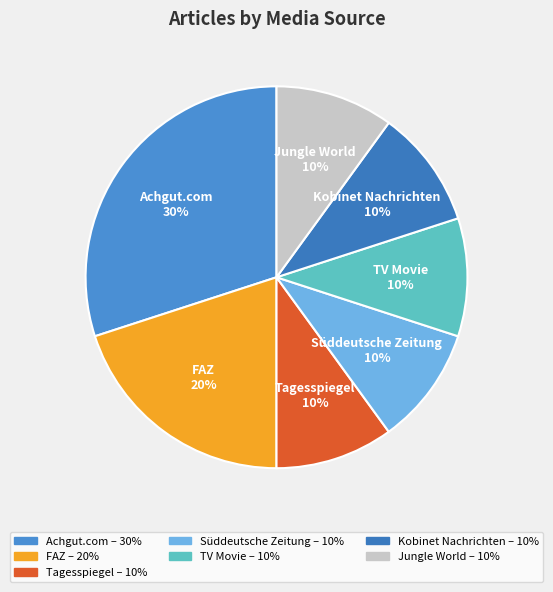

Does TV Movie account for over 50% of the chart?

No